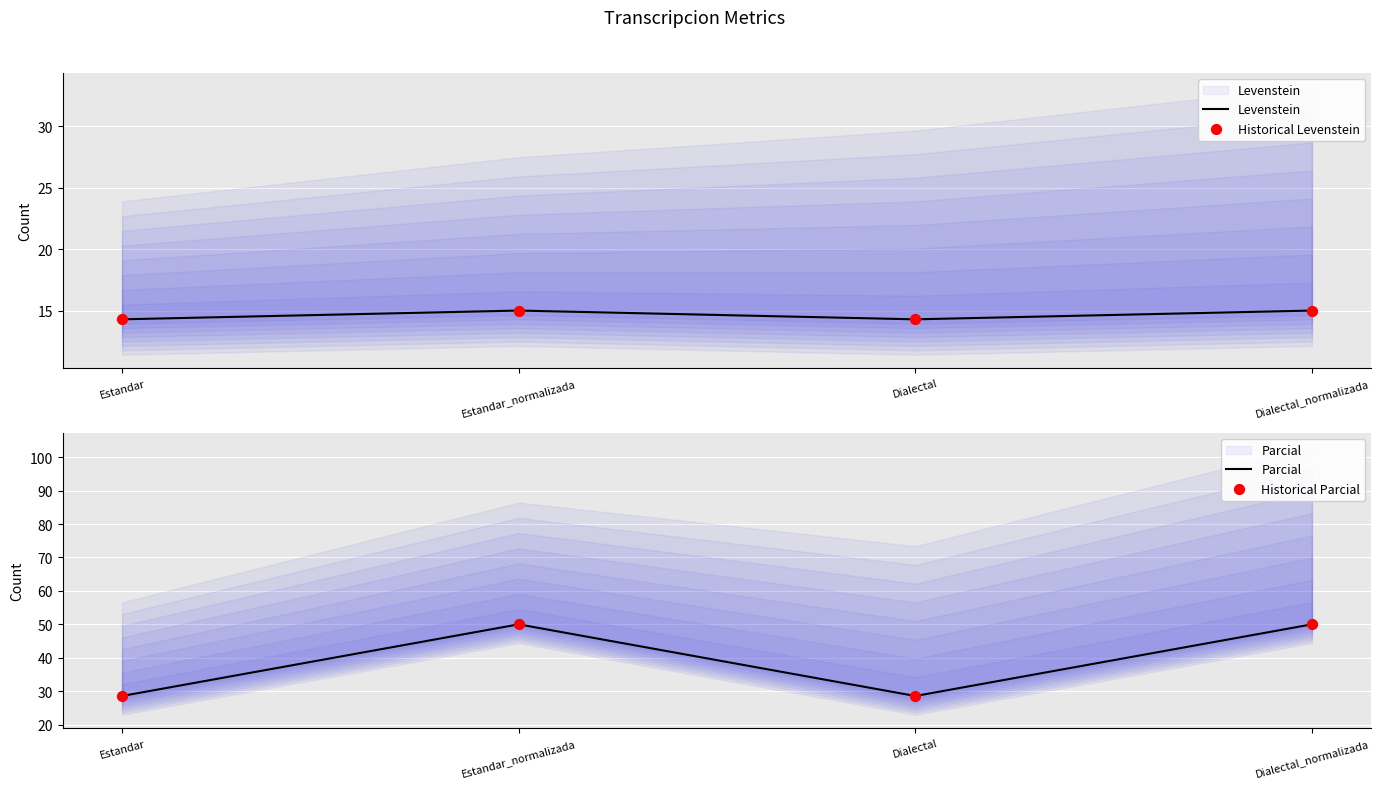

Which series reaches the minimum Y coordinate?

Levenstein